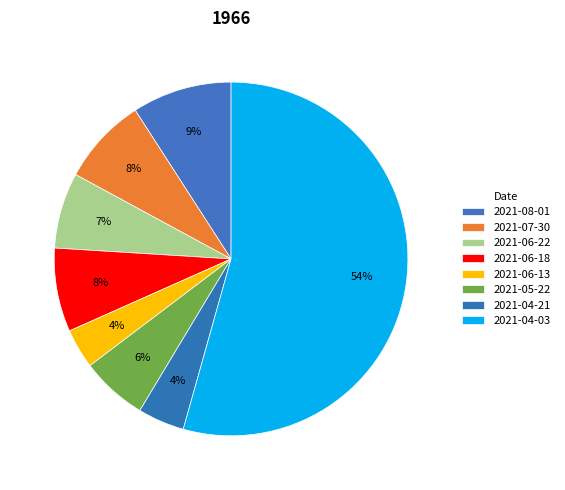

What is the largest slice in the pie chart?

2021-04-03